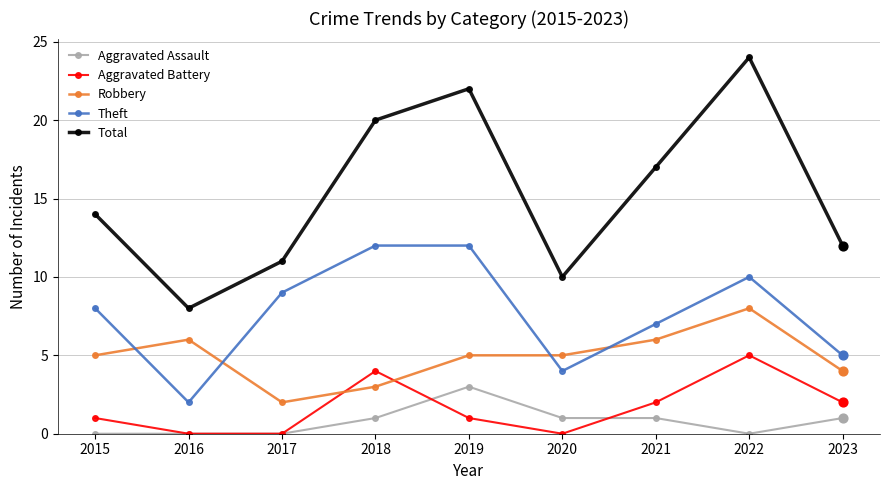

Which series has the widest spread of values?

Total